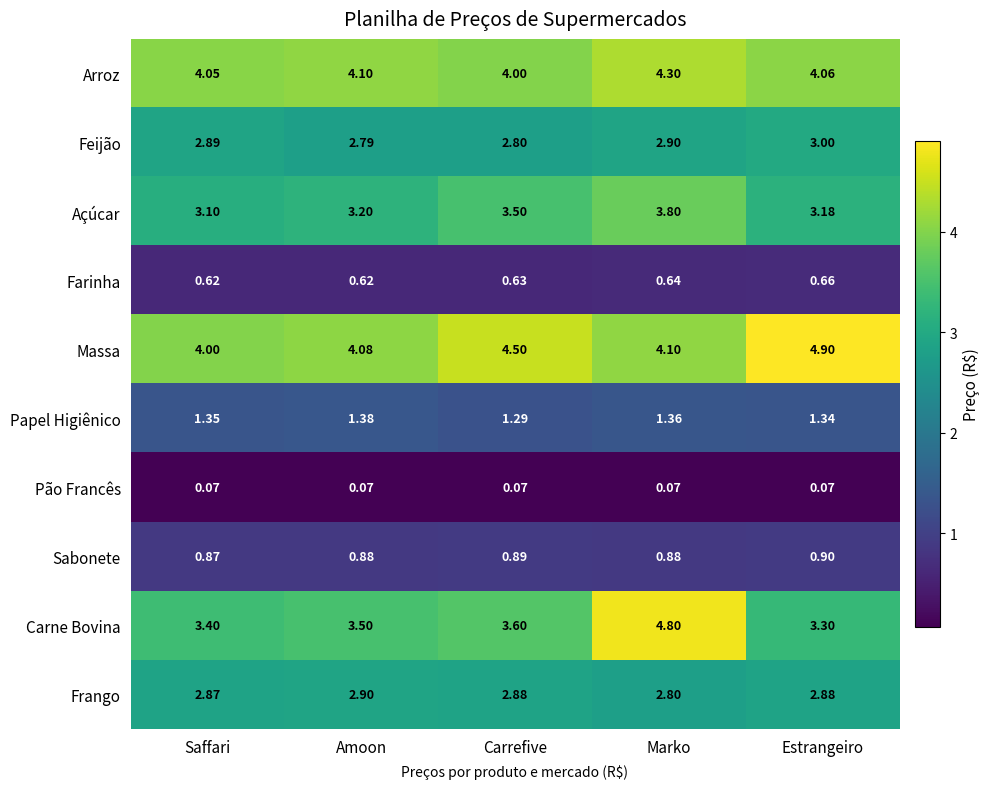

Which series has the largest total across all categories?

Massa